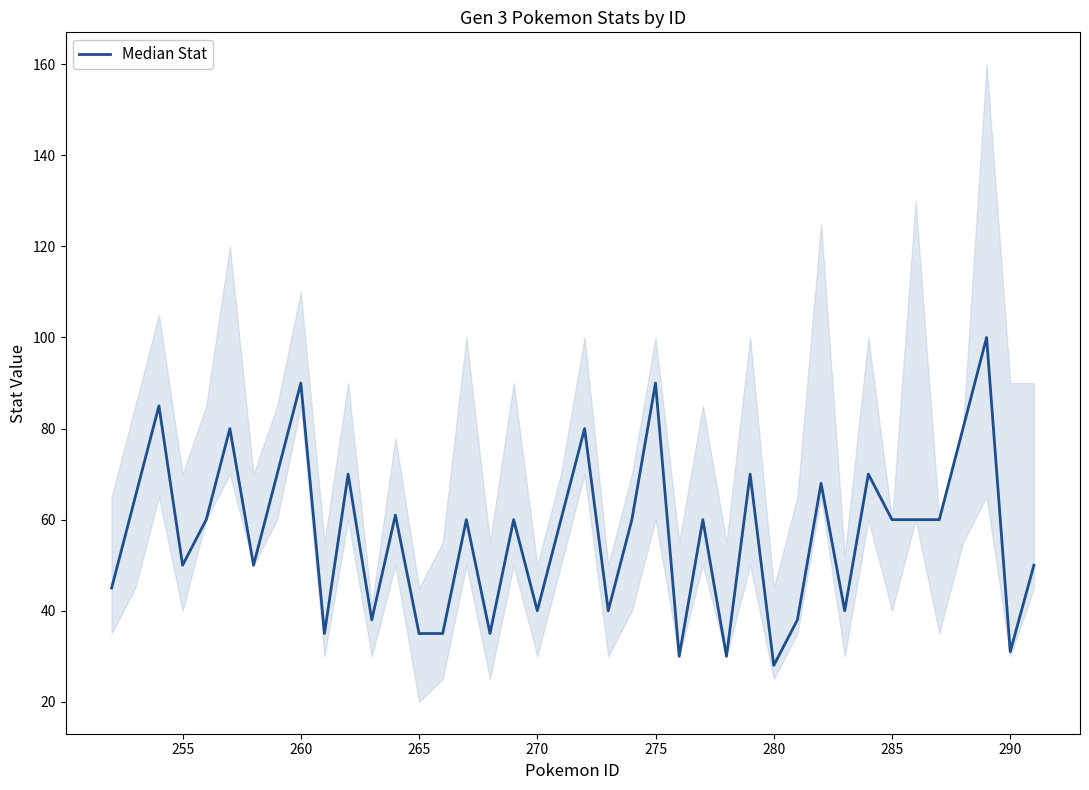

What is the average value?

57